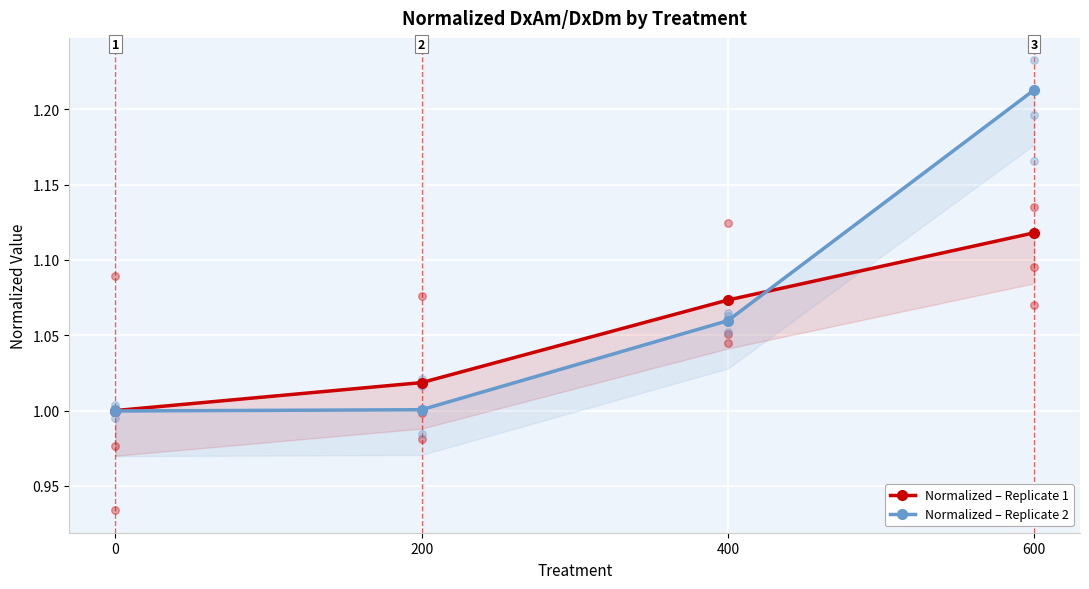

What are all the series names shown in the legend?

Normalized – Replicate 1, Normalized – Replicate 2